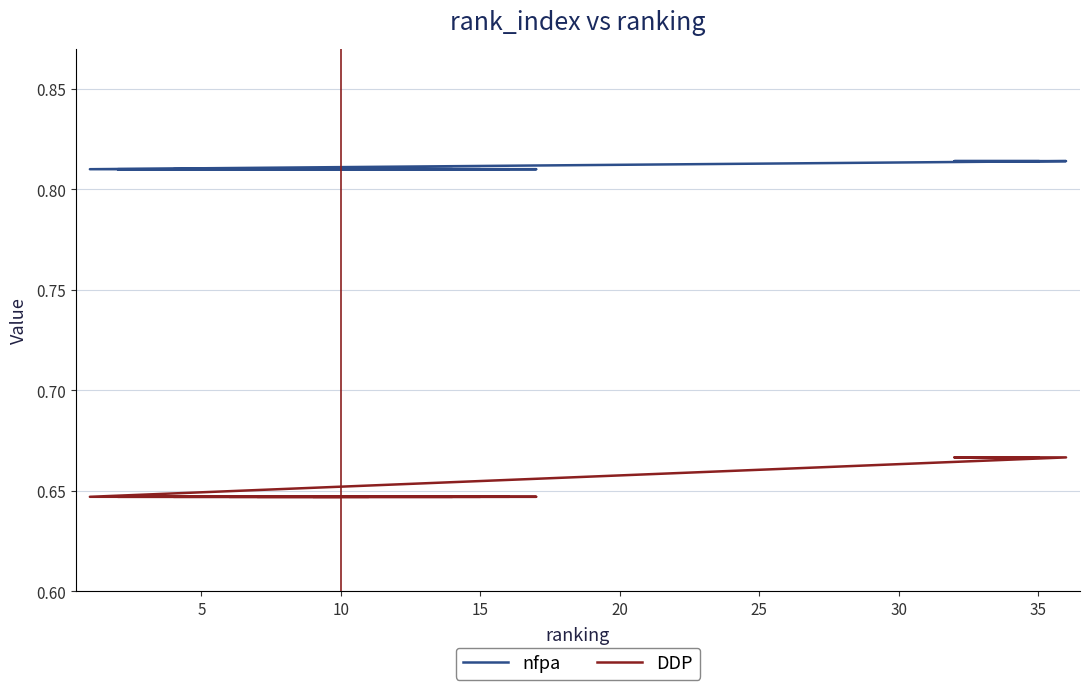

True or false: DDP and nfpa cross at least once.

False